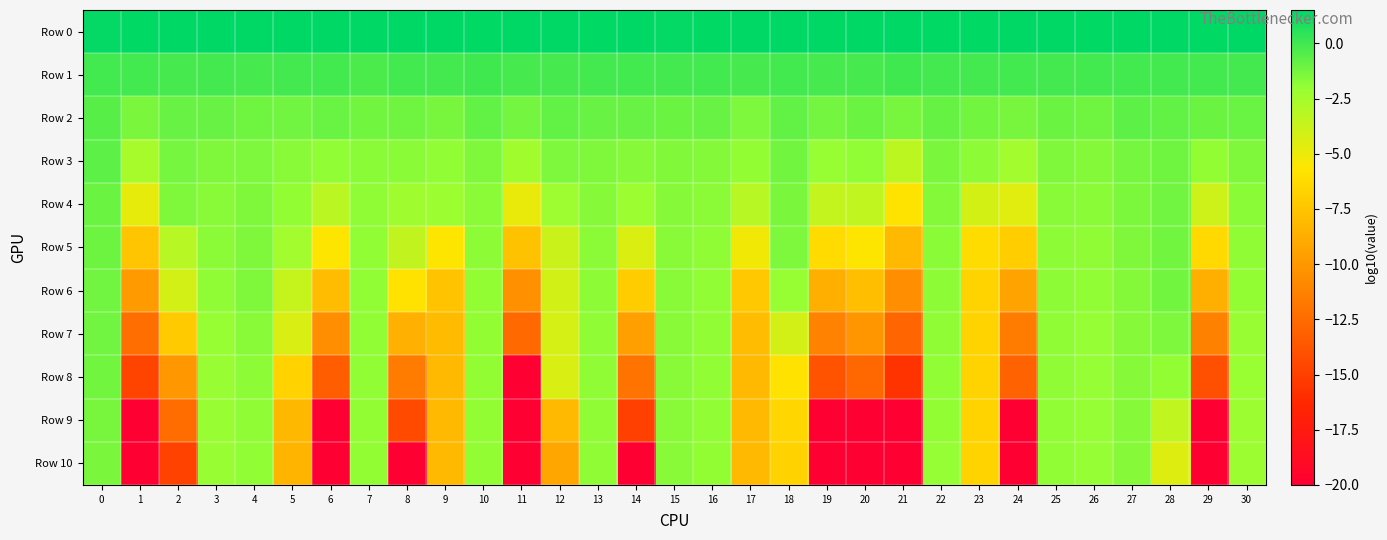

Reading left to right, list all the values displayed in this chart.

Row 0: 0=1.4	1=1.4	2=1.5	3=1.5	4=1.5	5=1.5	6=1.5	7=1.5	8=1.5	9=1.5	10=1.5	11=1.5	12=1.5	13=1.4	14=1.5	15=1.4	16=1.4	17=1.5	18=1.5	19=1.5	20=1.5	21=1.5	22=1.5	23=1.5	24=1.5	25=1.5	26=1.5	27=1.5	28=1.5	29=1.5	30=1.5
Row 1: 0=-0.0	1=-0.1	2=-0.2	3=-0.1	4=-0.2	5=-0.1	6=-0.0	7=-0.3	8=-0.1	9=-0.1	10=-0.0	11=-0.1	12=-0.2	13=-0.1	14=-0.1	15=-0.1	16=-0.1	17=-0.2	18=-0.0	19=-0.2	20=-0.1	21=-0.0	22=-0.1	23=-0.1	24=-0.1	25=-0.1	26=-0.1	27=-0.1	28=-0.1	29=-0.1	30=-0.1
Row 2: 0=-0.6	1=-1.4	2=-1.0	3=-0.9	4=-1.1	5=-1.1	6=-1.0	7=-1.2	8=-1.1	9=-1.3	10=-0.8	11=-1.2	12=-0.8	13=-1.0	14=-0.9	15=-1.0	16=-1.0	17=-1.4	18=-0.8	19=-1.2	20=-1.0	21=-1.3	22=-0.9	23=-1.2	24=-1.3	25=-1.0	26=-1.1	27=-0.7	28=-0.8	29=-1.0	30=-1.0
Row 3: 0=-0.7	1=-2.6	2=-1.3	3=-1.5	4=-1.4	5=-1.7	6=-1.9	7=-1.7	8=-1.8	9=-1.9	10=-1.5	11=-2.4	12=-1.4	13=-1.5	14=-1.6	15=-1.5	16=-1.6	17=-1.9	18=-1.2	19=-2.0	20=-1.9	21=-3.3	22=-1.4	23=-1.8	24=-2.4	25=-1.5	26=-1.6	27=-1.3	28=-1.1	29=-2.0	30=-1.5
Row 4: 0=-1.0	1=-4.8	2=-1.5	3=-1.7	4=-1.5	5=-1.9	6=-3.3	7=-1.9	8=-2.3	9=-2.2	10=-1.8	11=-4.9	12=-2.2	13=-1.6	14=-2.2	15=-1.7	16=-1.8	17=-3.1	18=-1.4	19=-3.6	20=-3.5	21=-5.8	22=-1.6	23=-4.1	24=-4.6	25=-1.7	26=-1.7	27=-1.4	28=-1.2	29=-3.9	30=-1.8
Row 5: 0=-1.1	1=-7.4	2=-3.1	3=-1.8	4=-1.5	5=-2.4	6=-5.6	7=-1.9	8=-3.5	9=-5.6	10=-1.8	11=-7.6	12=-3.8	13=-1.8	14=-4.4	15=-1.7	16=-1.9	17=-5.2	18=-1.5	19=-6.2	20=-5.6	21=-8.1	22=-1.7	23=-6.1	24=-7.0	25=-1.8	26=-1.8	27=-1.5	28=-1.2	29=-6.4	30=-1.9
Row 6: 0=-1.1	1=-9.8	2=-4.1	3=-1.9	4=-1.5	5=-3.6	6=-8.0	7=-1.9	8=-5.9	9=-7.6	10=-1.9	11=-10.4	12=-4.0	13=-1.8	14=-7.1	15=-1.7	16=-1.9	17=-7.3	18=-2.1	19=-8.7	20=-7.9	21=-10.5	22=-1.8	23=-6.7	24=-9.4	25=-1.8	26=-1.9	27=-1.6	28=-1.2	29=-8.7	30=-2.0
Row 7: 0=-1.2	1=-12.3	2=-7.2	3=-2.0	4=-1.7	5=-4.4	6=-10.6	7=-1.9	8=-8.6	9=-8.1	10=-2.0	11=-12.6	12=-4.2	13=-1.9	14=-9.6	15=-1.7	16=-1.9	17=-8.0	18=-4.1	19=-11.2	20=-10.1	21=-12.9	22=-1.9	23=-6.7	24=-11.5	25=-1.9	26=-2.0	27=-1.7	28=-1.4	29=-11.3	30=-2.1
Row 8: 0=-1.2	1=-14.7	2=-10.0	3=-2.1	4=-1.8	5=-6.7	6=-13.3	7=-1.9	8=-11.5	9=-8.1	10=-2.0	11=-20.0	12=-4.4	13=-1.9	14=-12.1	15=-1.7	16=-1.9	17=-8.1	18=-5.8	19=-13.9	20=-12.7	21=-15.7	22=-1.9	23=-6.7	24=-13.1	25=-1.9	26=-2.0	27=-1.7	28=-1.9	29=-14.1	30=-2.1
Row 9: 0=-1.3	1=-20.0	2=-12.4	3=-2.1	4=-1.9	5=-8.2	6=-20.0	7=-2.0	8=-14.4	9=-8.1	10=-2.0	11=-20.0	12=-8.1	13=-1.9	14=-15.0	15=-1.7	16=-1.9	17=-8.1	18=-6.5	19=-20.0	20=-20.0	21=-20.0	22=-1.9	23=-6.7	24=-20.0	25=-1.9	26=-2.0	27=-1.7	28=-3.5	29=-20.0	30=-2.2
Row 10: 0=-1.4	1=-20.0	2=-14.8	3=-2.1	4=-1.9	5=-8.3	6=-20.0	7=-2.0	8=-20.0	9=-8.1	10=-2.0	11=-20.0	12=-9.2	13=-1.9	14=-20.0	15=-1.7	16=-2.0	17=-8.1	18=-6.8	19=-20.0	20=-20.0	21=-20.0	22=-2.0	23=-6.7	24=-20.0	25=-1.9	26=-2.0	27=-1.7	28=-4.5	29=-20.0	30=-2.2